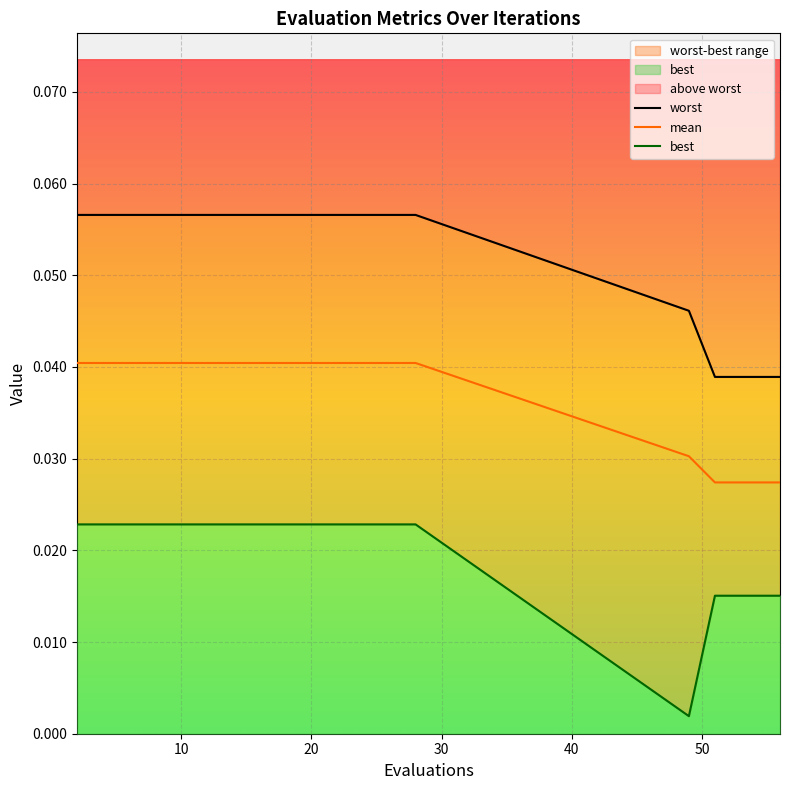

Reading right to left, list all the values displayed in this chart.

worst: 0.0	0.0	0.0	0.0	0.0	0.1	0.1	0.1	0.1	0.1	0.1	0.1	0.1	0.1	0.1	0.1	0.1	0.1	0.1	0.1
mean: 0.0	0.0	0.0	0.0	0.0	0.0	0.0	0.0	0.0	0.0	0.0	0.0	0.0	0.0	0.0	0.0	0.0	0.0	0.0	0.0
best: 0.0	0.0	0.0	0.0	0.0	0.0	0.0	0.0	0.0	0.0	0.0	0.0	0.0	0.0	0.0	0.0	0.0	0.0	0.0	0.0